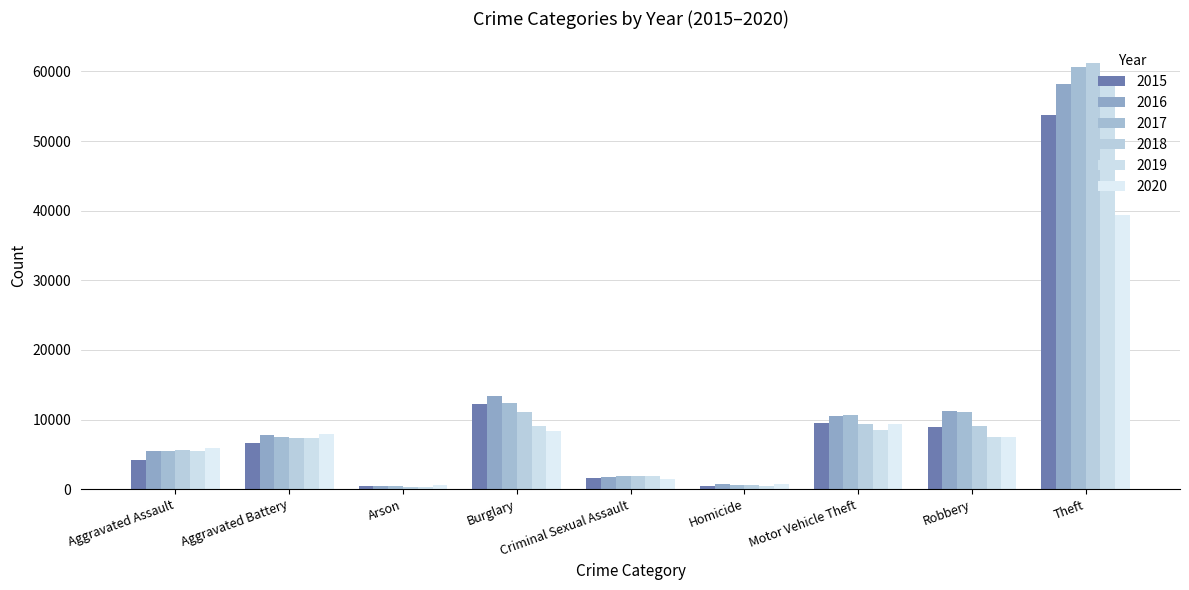

What are all the series names shown in the legend?

2015, 2016, 2017, 2018, 2019, 2020